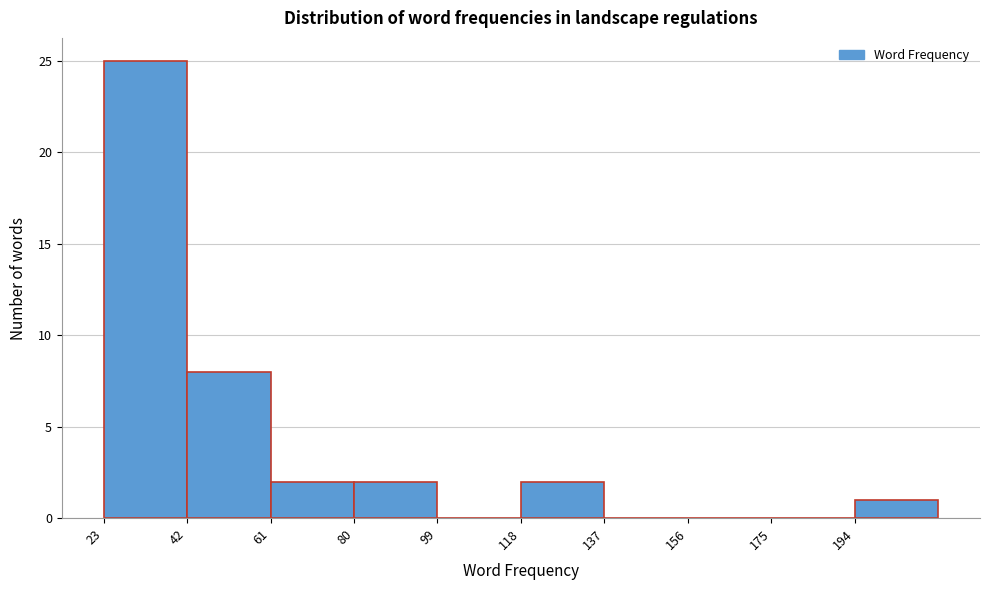

What is the height of the bar covering 118 to 137 on the x-axis? Neither the bar edges nor the heights are printed on the chart, so give them approximately, as read against the axes.

2